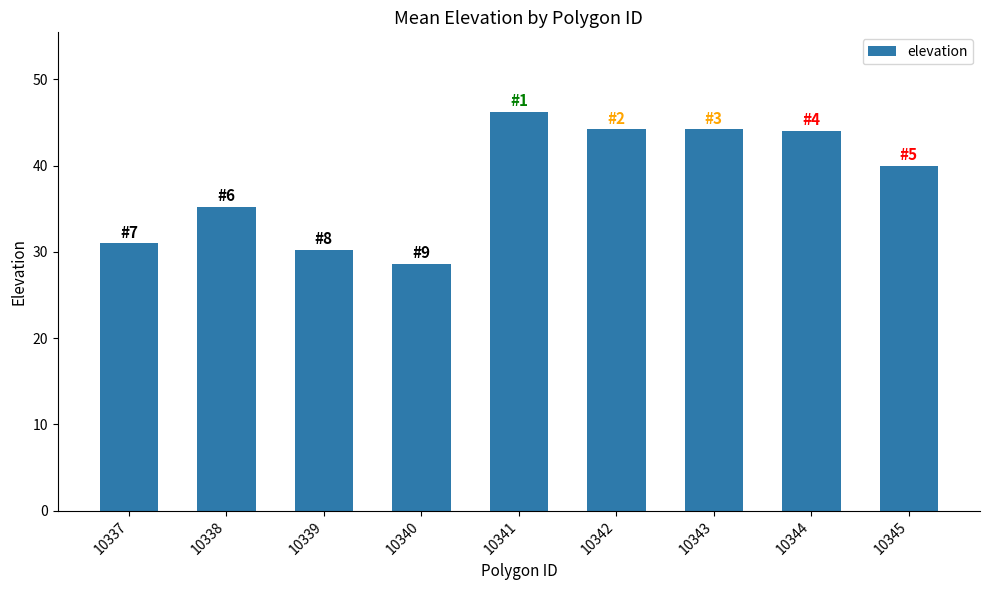

What is the value of the 4th bar from the left?

28.6